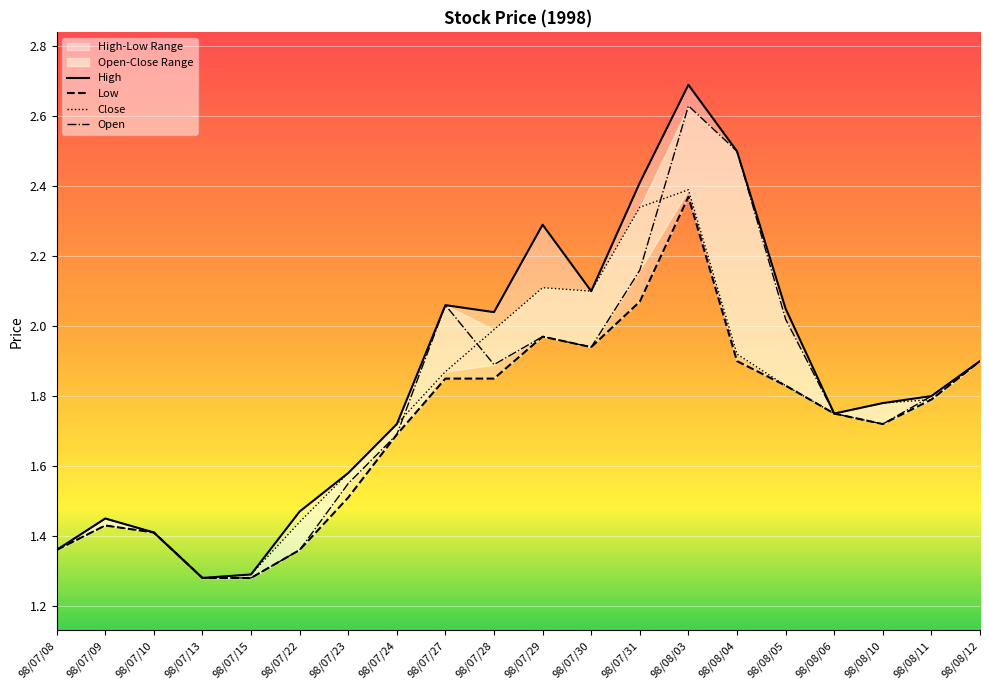

What is the difference between the High values at 98/07/15 and 98/08/10?

0.5